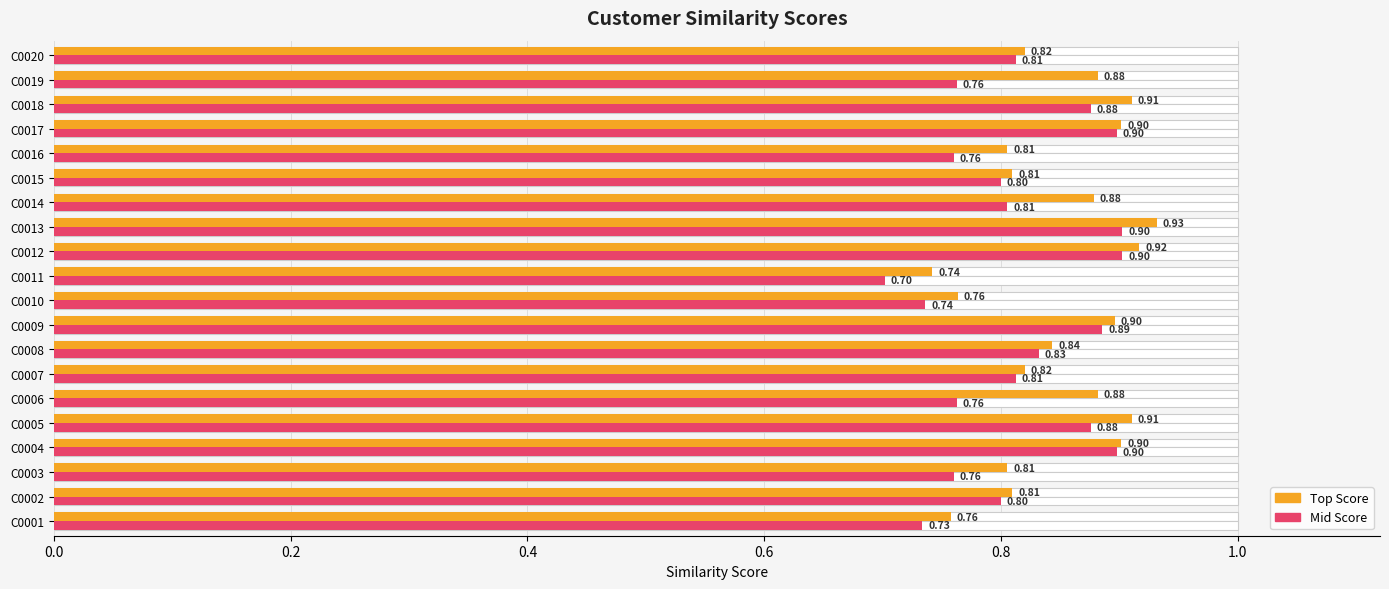

Is the value of Top Score at C0002 greater than the value of Mid Score at C0008?

No